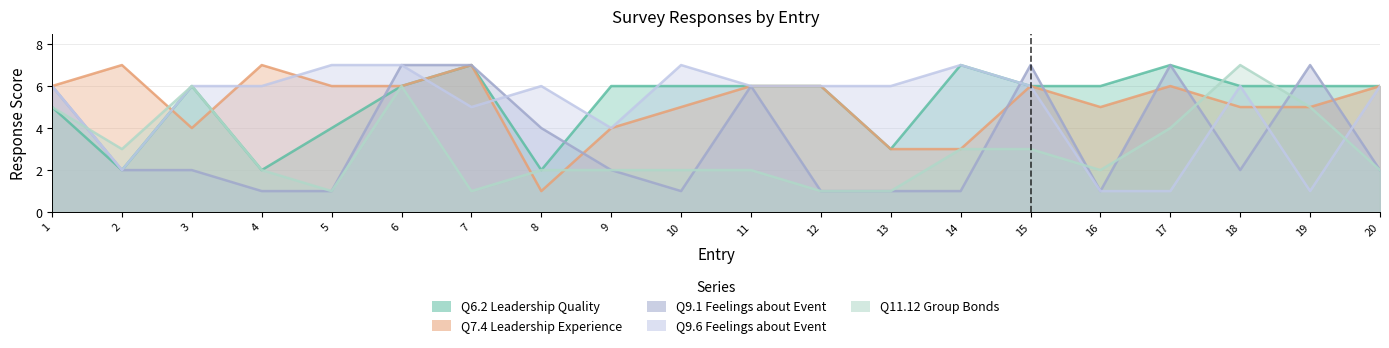

At how many categories does at least one series exceed 1?

20